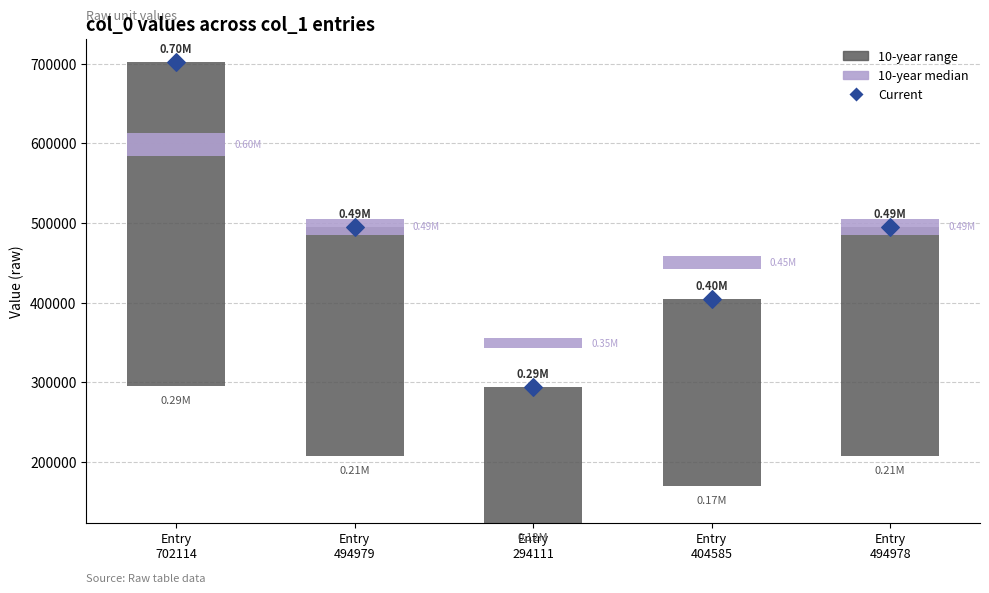

Which series has the largest Y range (max minus min)?

Current